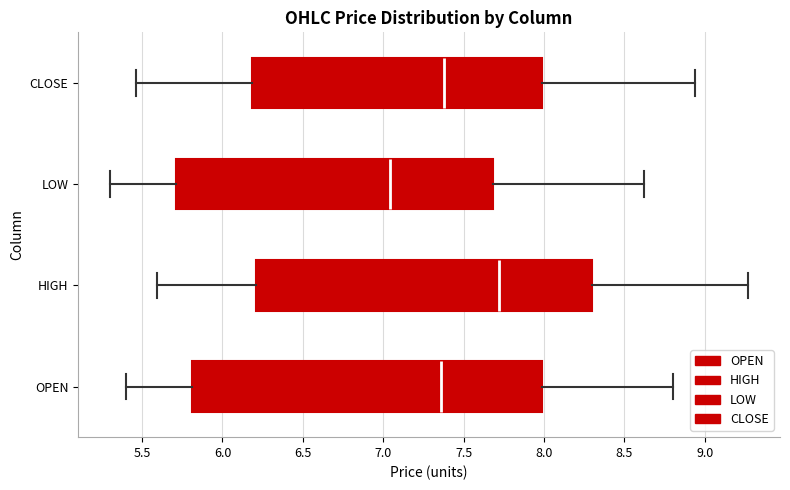

Comparing the boxes themselves (not the whiskers), which one is the widest?

OPEN